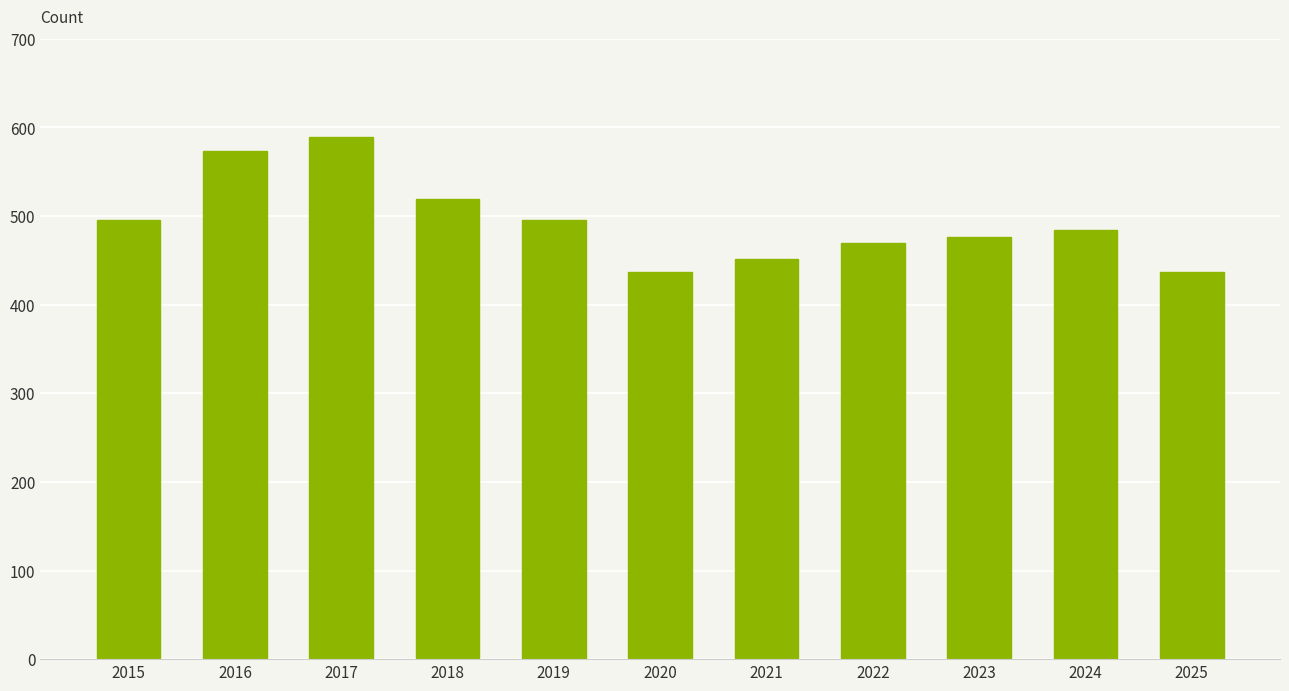

The value at 2022 is 731. True or false?

False